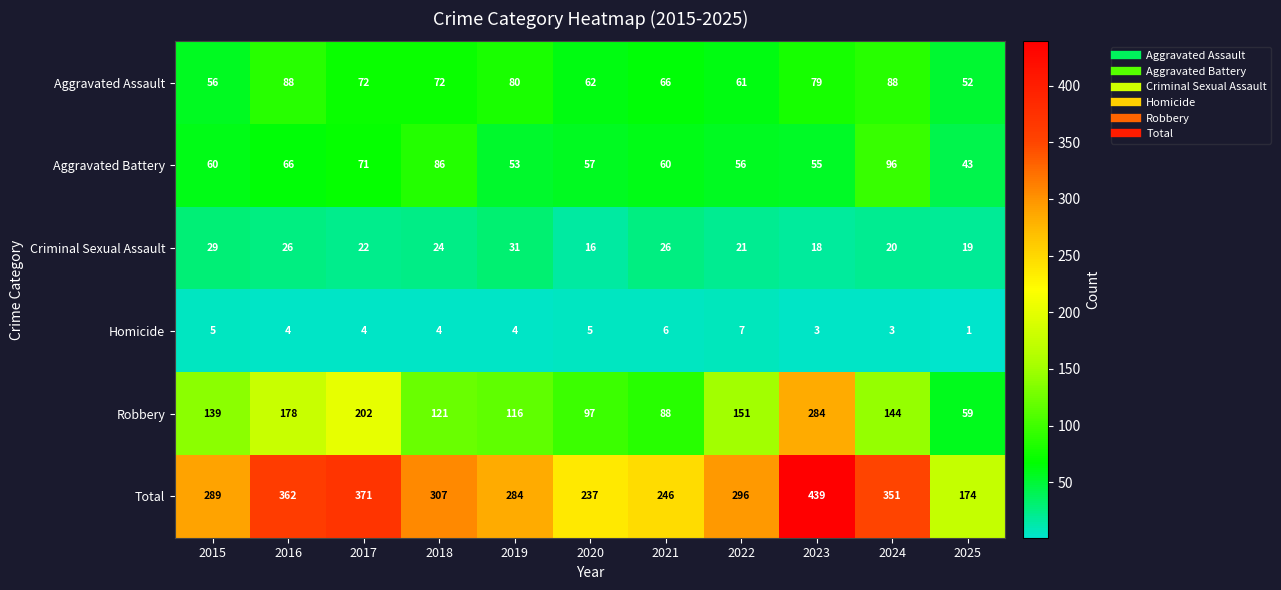

The Aggravated Assault series shows 79 at 2023. True or false?

True